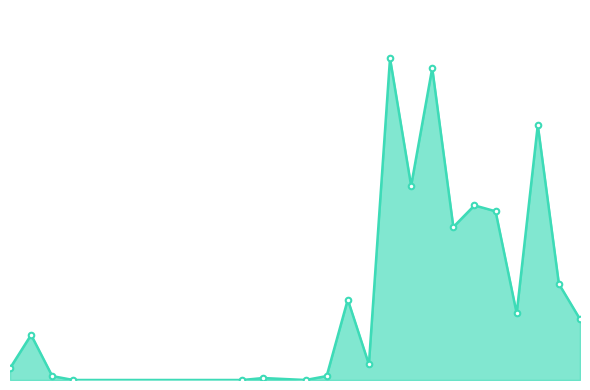

Does the chart have visible grid lines?

No